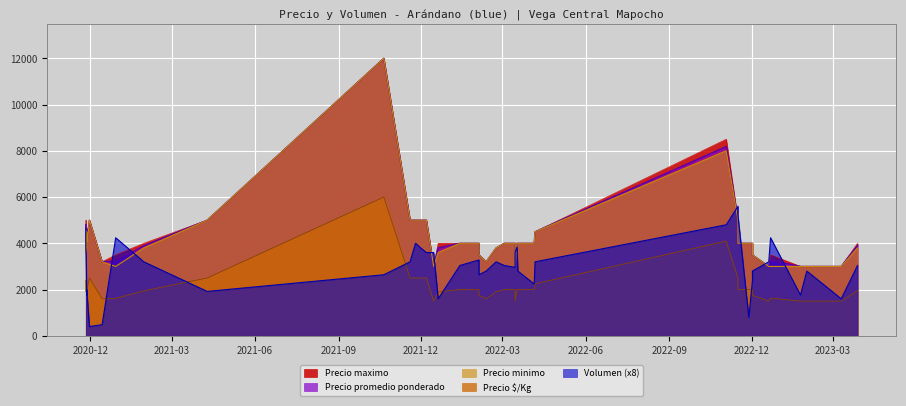

Which has a higher value, 2022-03-17 or 2020-12-14?

2022-03-17